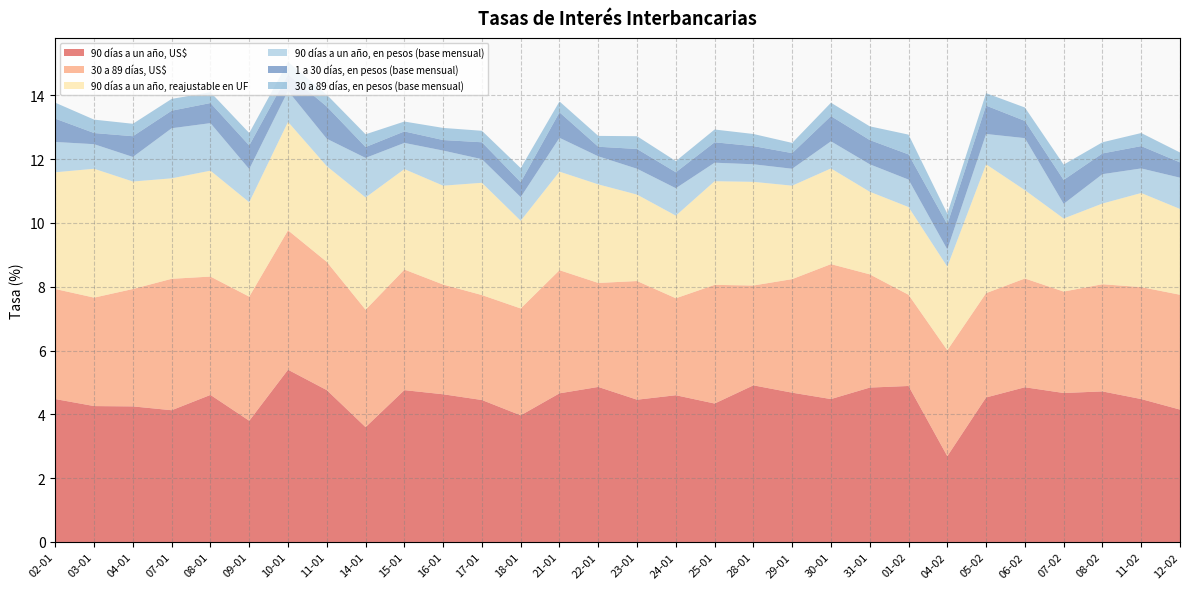

Reading right to left, extract all data points from this chart.

90 días a un año, US$: 4.2	4.5	4.7	4.7	4.8	4.5	2.7	4.9	4.8	4.5	4.7	4.9	4.3	4.6	4.5	4.9	4.7	4.0	4.5	4.6	4.8	3.6	4.8	5.4	3.8	4.6	4.1	4.2	4.3	4.5
30 a 89 días, US$: 3.6	3.5	3.4	3.2	3.4	3.3	3.3	2.9	3.5	4.2	3.6	3.1	3.7	3.0	3.7	3.3	3.9	3.4	3.3	3.4	3.8	3.7	4.0	4.4	3.9	3.7	4.1	3.7	3.4	3.5
90 días a un año, reajustable en UF: 2.7	3.0	2.5	2.3	2.8	4.0	2.6	2.8	2.6	3.0	2.9	3.2	3.2	2.6	2.7	3.1	3.1	2.8	3.5	3.1	3.1	3.5	3.0	3.4	3.0	3.3	3.1	3.4	4.0	3.7
90 días a un año, en pesos (base mensual): 1.0	0.8	0.9	0.5	1.6	0.9	0.5	0.9	0.9	0.8	0.5	0.6	0.6	0.9	0.8	0.9	1.1	0.7	0.7	1.1	0.8	1.2	0.9	1.0	1.0	1.5	1.6	0.8	0.8	0.9
1 a 30 días, en pesos (base mensual): 0.5	0.7	0.7	0.8	0.5	0.9	0.8	0.8	0.8	0.8	0.5	0.6	0.6	0.5	0.6	0.3	0.8	0.5	0.5	0.3	0.4	0.3	1.0	0.5	0.7	0.6	0.6	0.7	0.3	0.7
30 a 89 días, en pesos (base mensual): 0.3	0.4	0.3	0.5	0.4	0.4	0.3	0.6	0.4	0.4	0.3	0.4	0.4	0.3	0.4	0.3	0.3	0.4	0.4	0.4	0.3	0.4	0.4	0.4	0.4	0.3	0.4	0.4	0.4	0.5